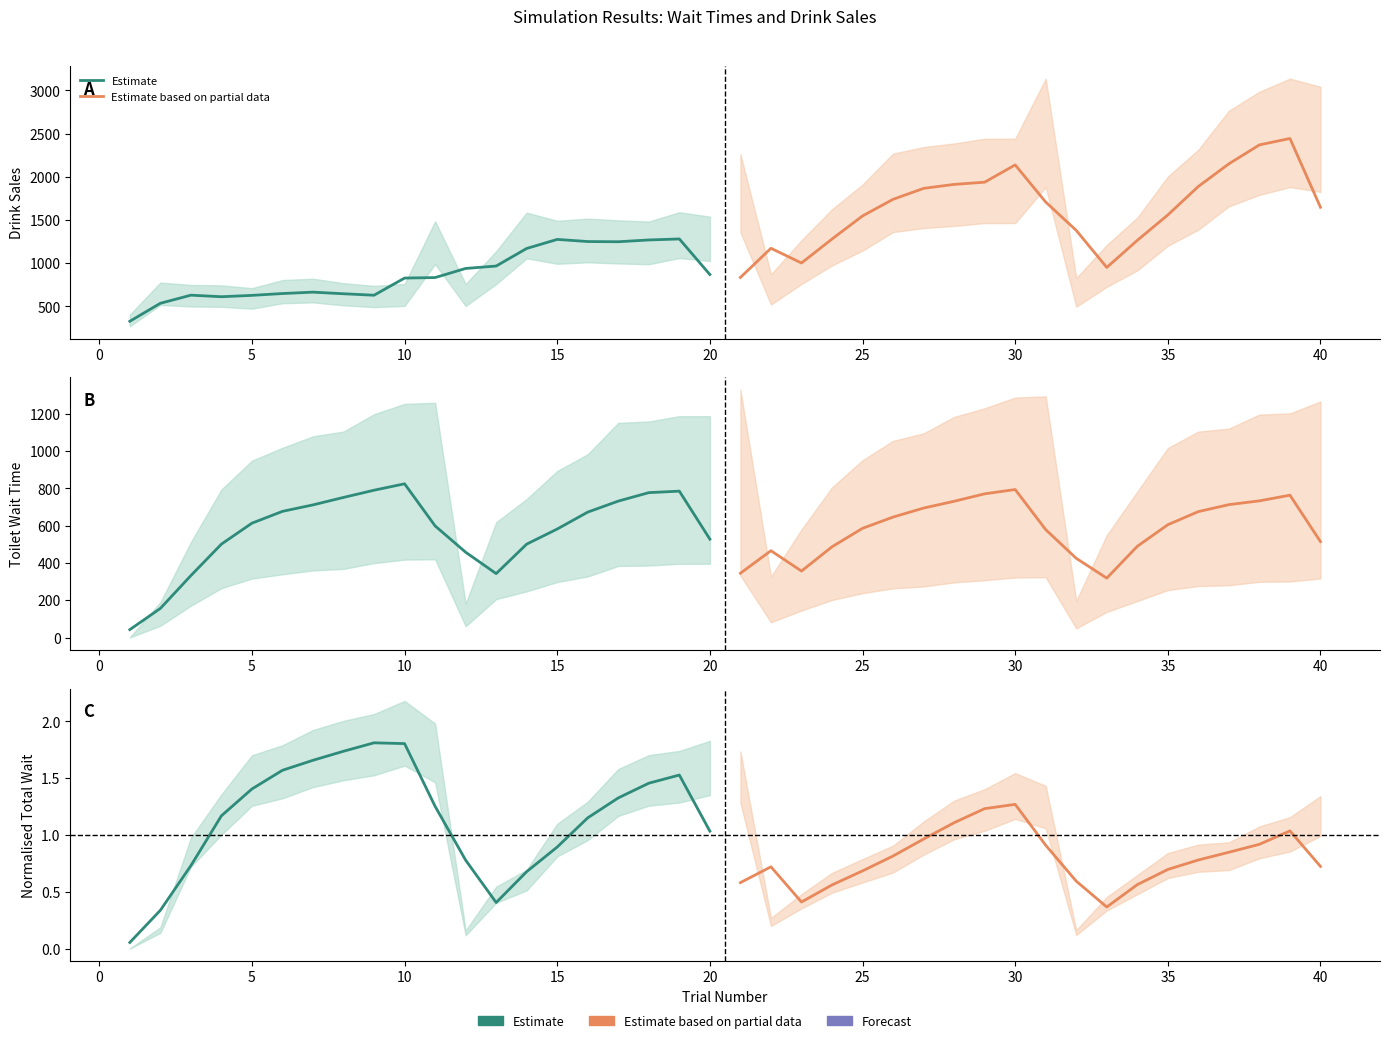

In Estimate, how many points are lower than both neighbors (excluding endpoints)?

1